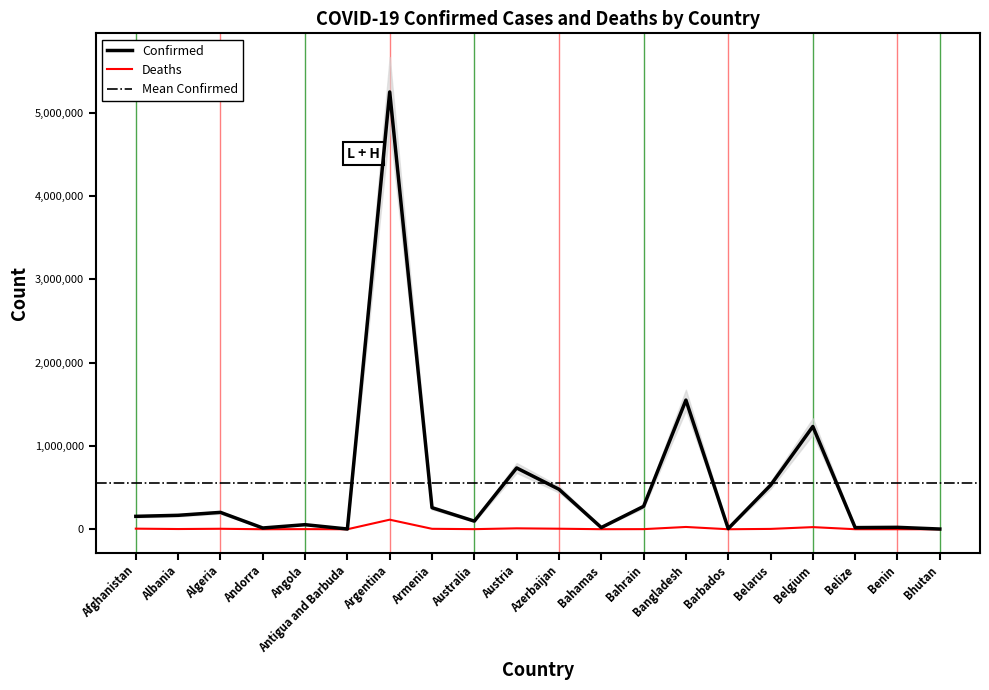

What is the label of the 19th point from the left?

Benin